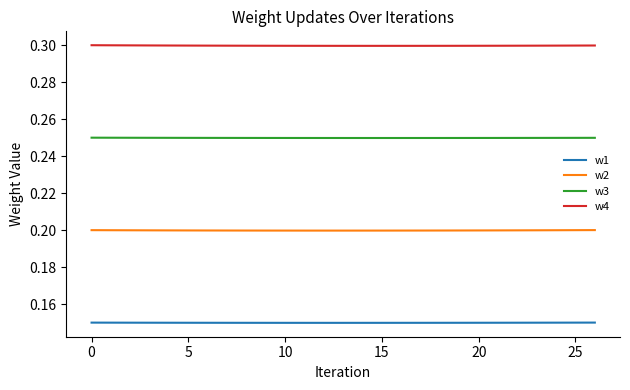

True or false: w2 and w1 intersect in this chart.

False